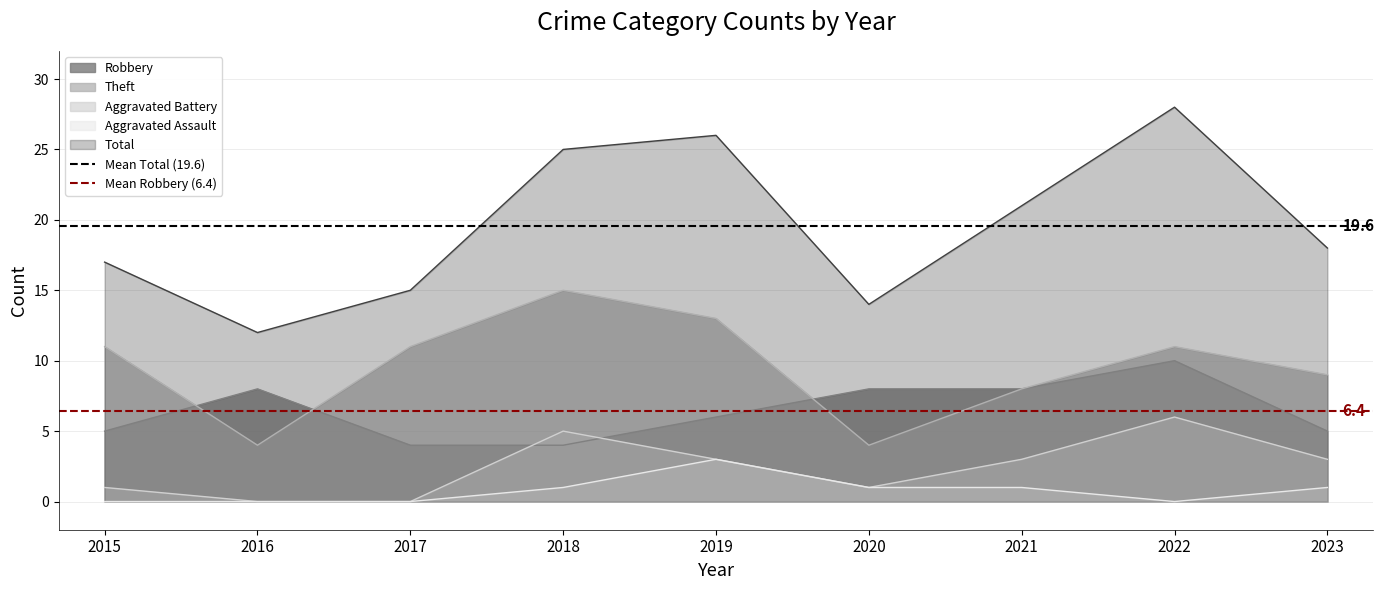

At which label is Mean Total (19.6) closest to 19?

2015